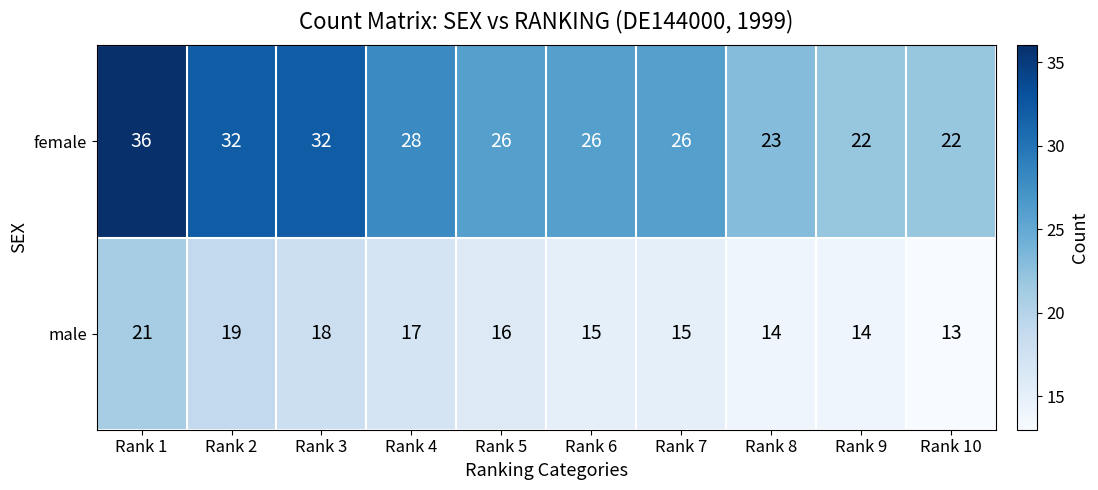

The value of male at Rank 8 is 14. True or false?

True